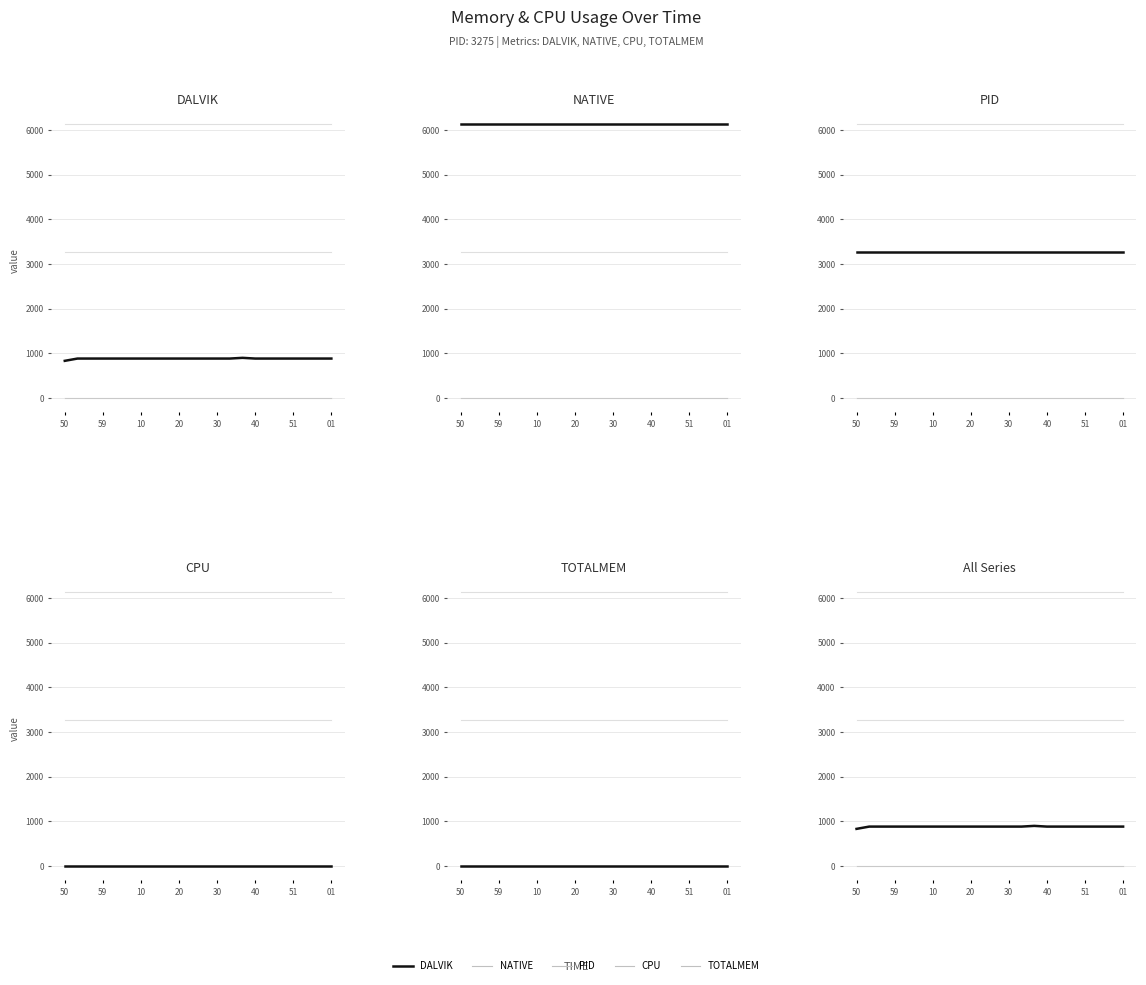

True or false: CPU has more than 2 points higher than both neighbors.

False